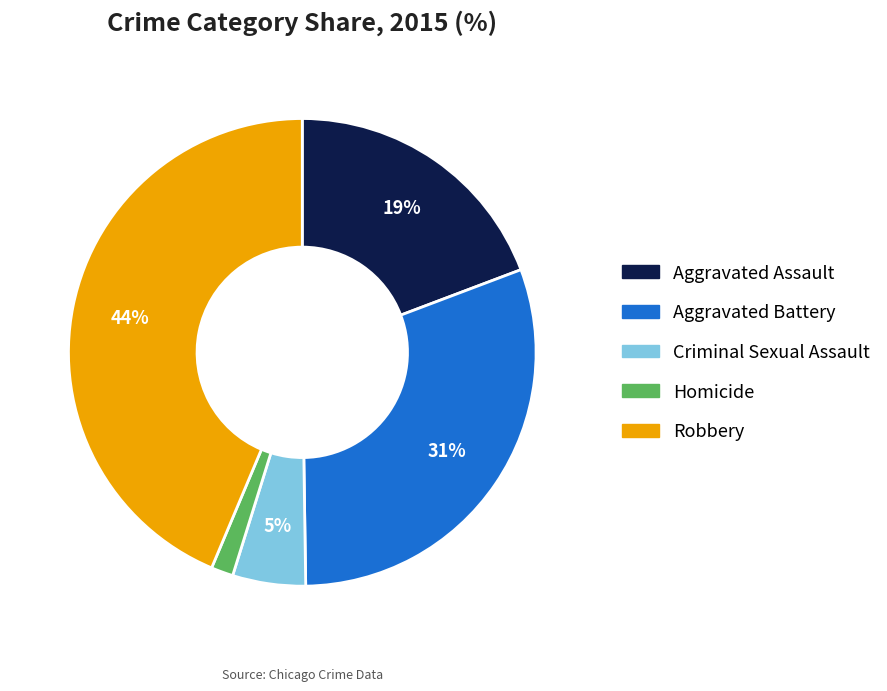

Do Homicide and Aggravated Assault together represent more than half of the pie?

No